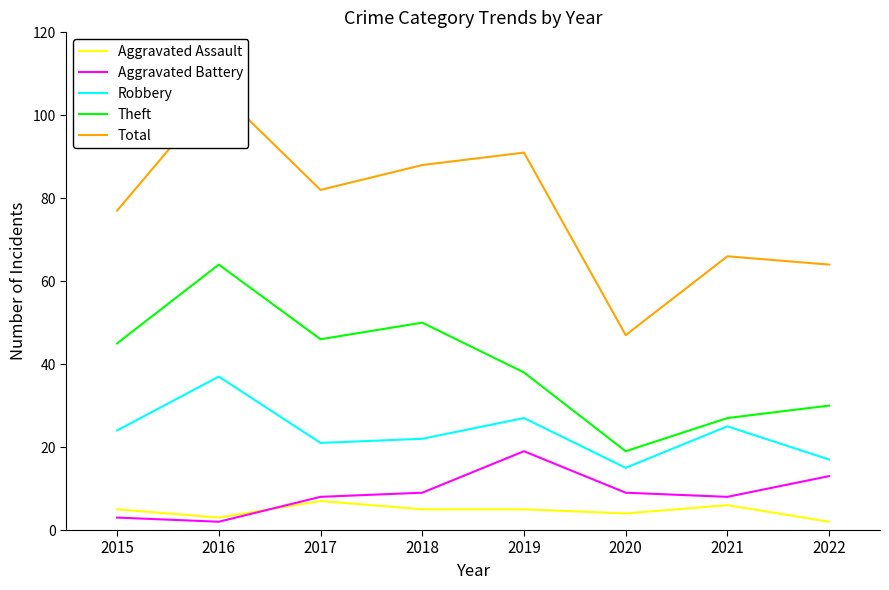

How many data points does each series have?

8